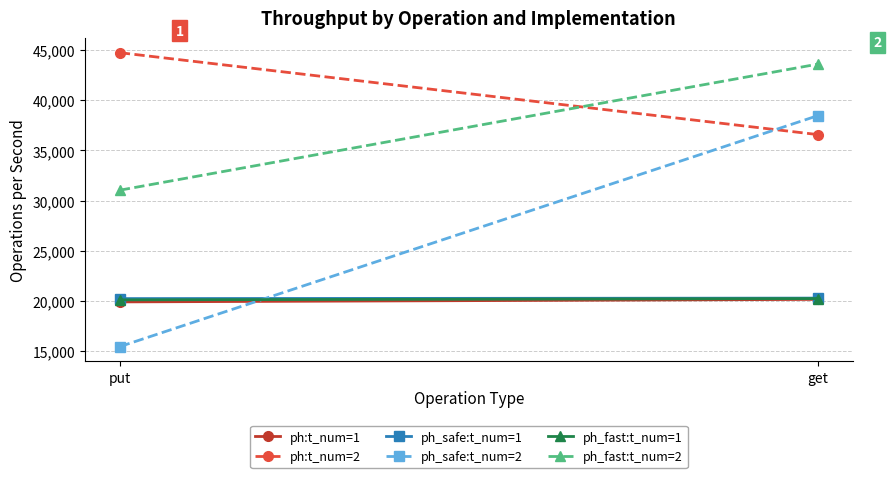

Reading left to right, extract all data points from this chart.

ph:t_num=1: put=19915.3	get=20166.8
ph:t_num=2: put=44730.8	get=36574.7
ph_safe:t_num=1: put=20244.3	get=20293.3
ph_safe:t_num=2: put=15463.5	get=38463.0
ph_fast:t_num=1: put=20119.1	get=20248.2
ph_fast:t_num=2: put=31039.3	get=43593.9